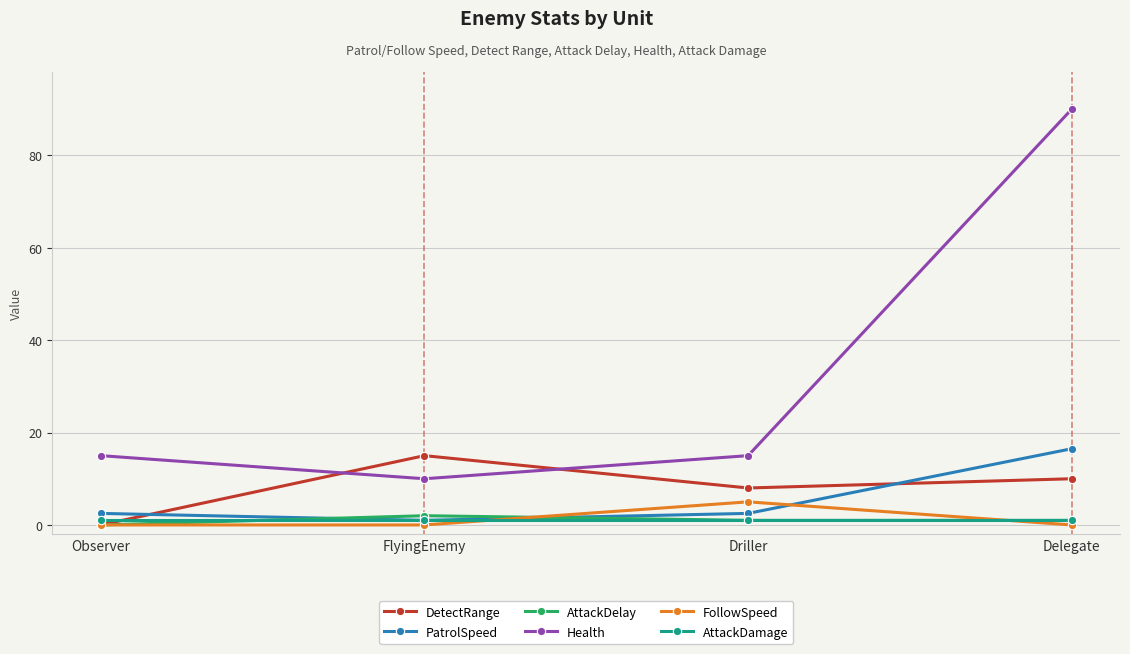

Reading right to left, extract all data points from this chart.

DetectRange: Delegate=10.0	Driller=8.0	FlyingEnemy=15.0	Observer=0.0
PatrolSpeed: Delegate=16.5	Driller=2.5	FlyingEnemy=1.0	Observer=2.5
AttackDelay: Delegate=1.0	Driller=1.0	FlyingEnemy=2.0	Observer=0.0
Health: Delegate=90.0	Driller=15.0	FlyingEnemy=10.0	Observer=15.0
FollowSpeed: Delegate=0.0	Driller=5.0	FlyingEnemy=0.0	Observer=0.0
AttackDamage: Delegate=1.0	Driller=1.0	FlyingEnemy=1.0	Observer=1.0